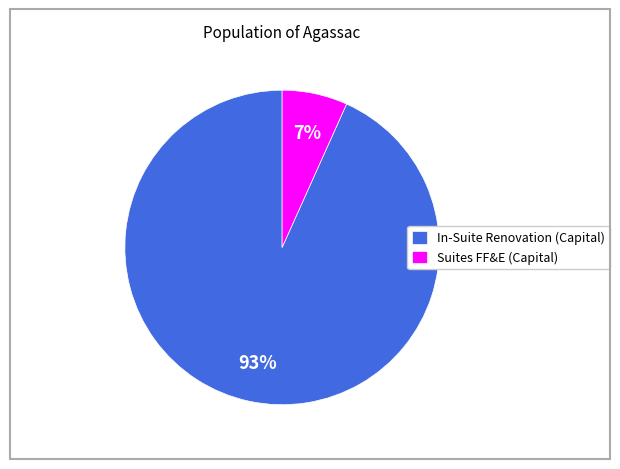

What portion of the pie excludes 20?

99.0%